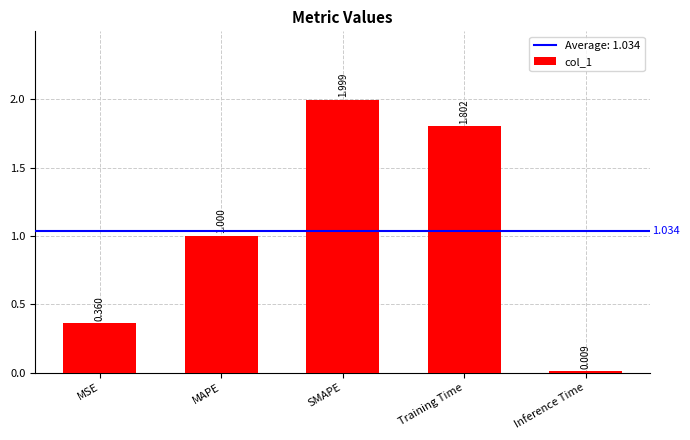

What is the difference between the values at Inference Time and SMAPE?

2.0